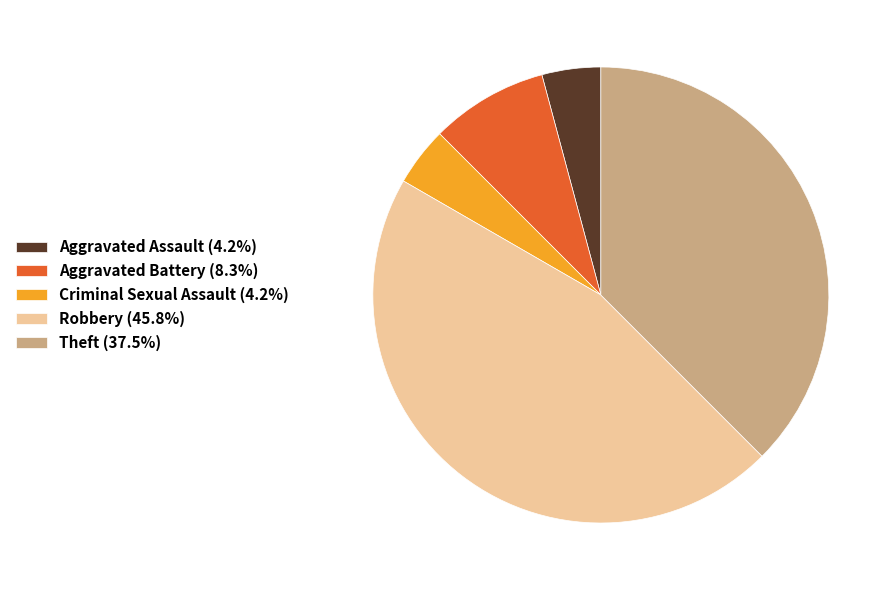

Do Aggravated Assault (4.2%) and Aggravated Battery (8.3%) together represent more than half of the pie?

No